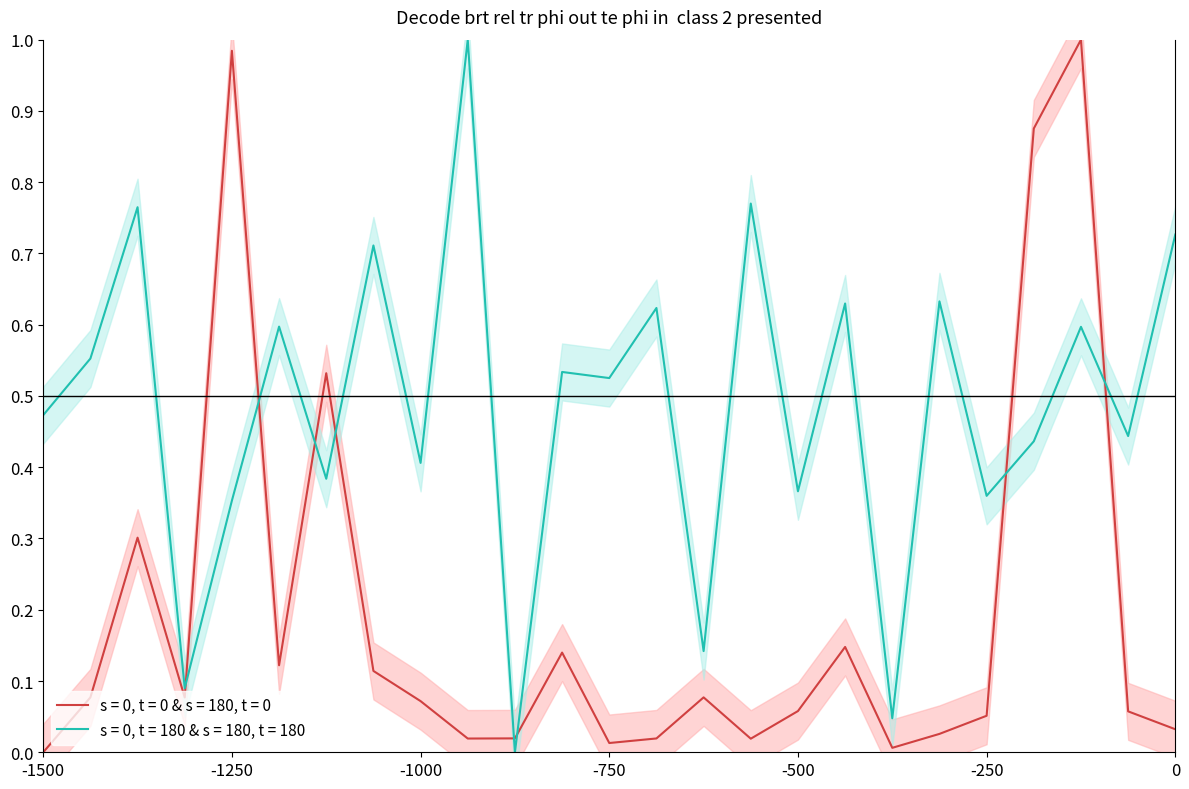

How many series are shown in this chart?

2